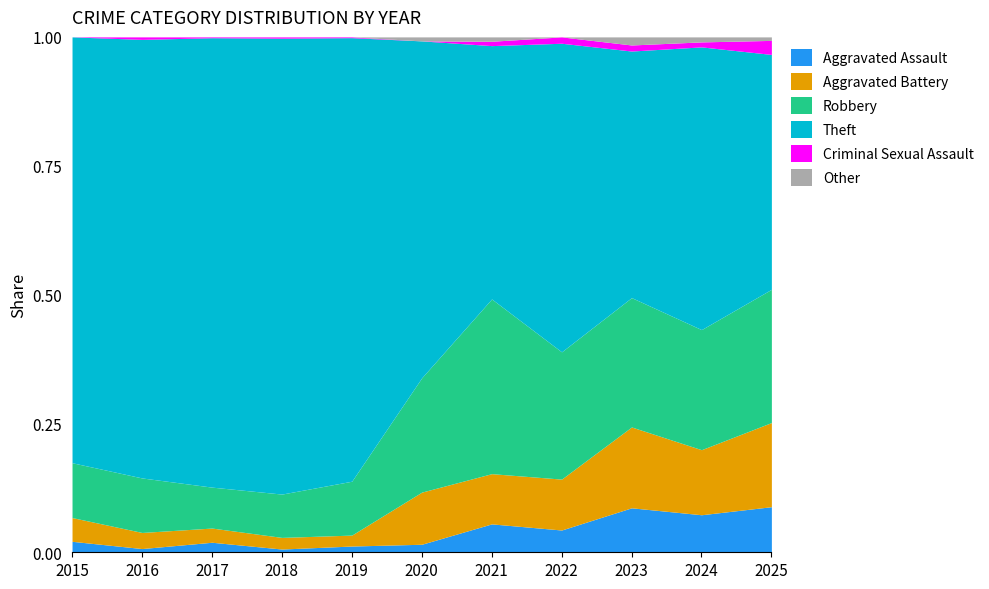

What is the approximate value of Aggravated Assault at 2015, to the nearest 5?

5